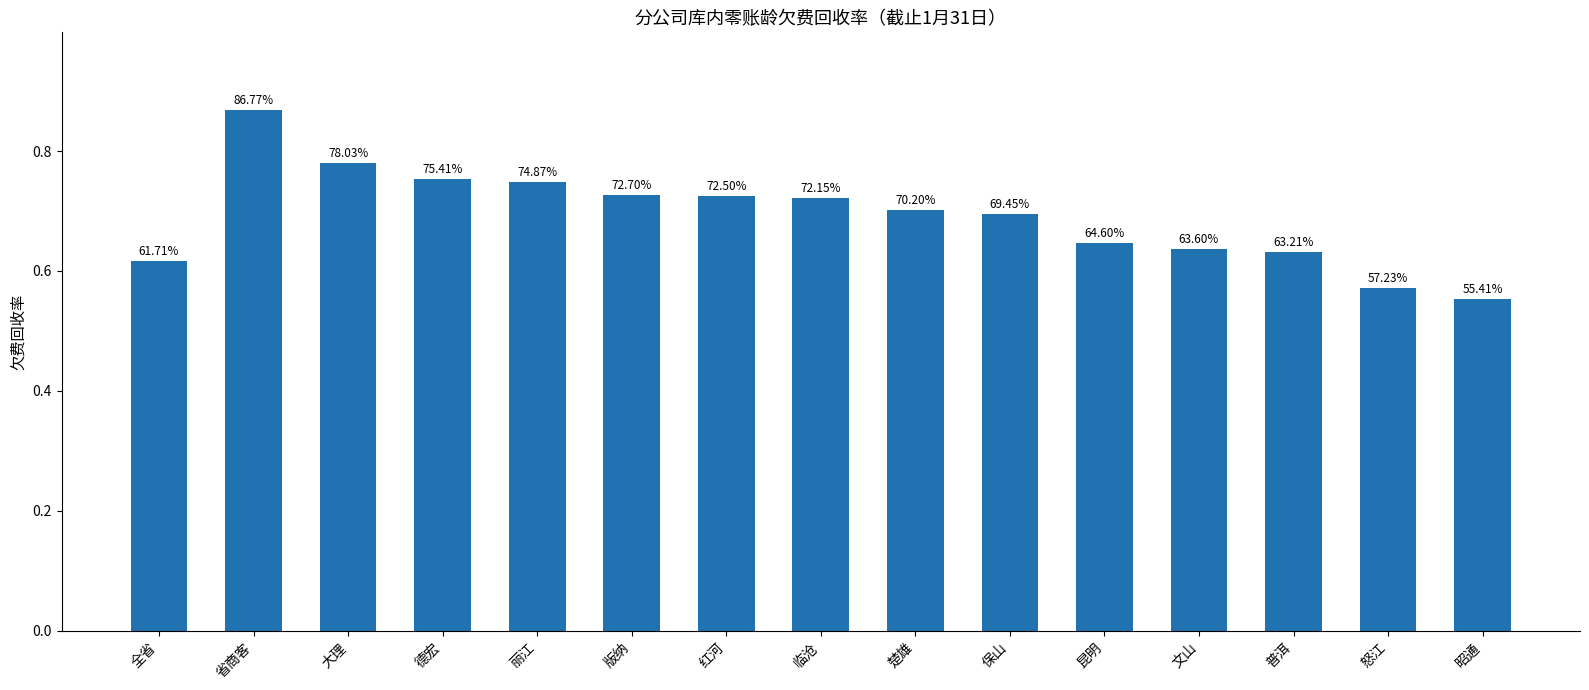

Which category has the lowest value across all series?

昭通